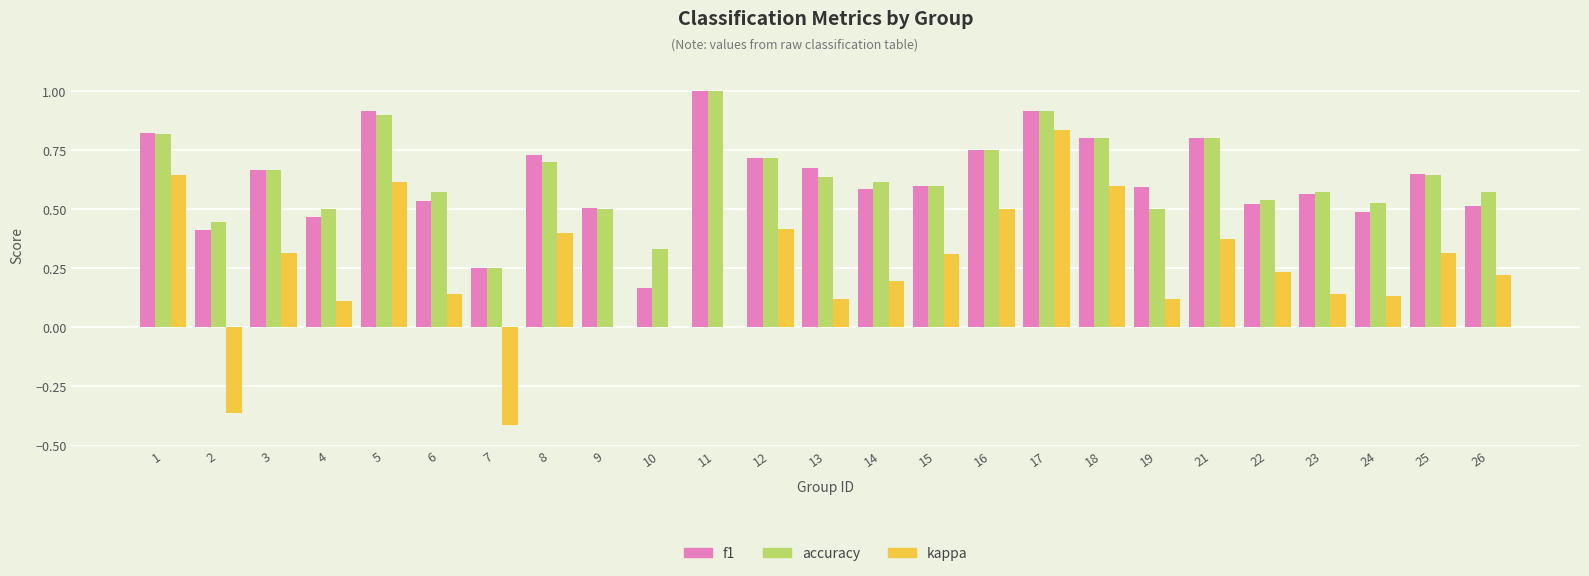

Which series has the largest range (max minus min)?

kappa